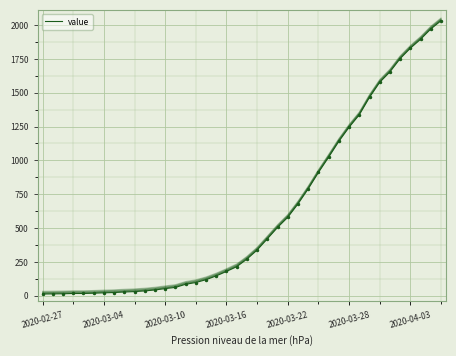

Is this an area chart (filled region under the line)?

No